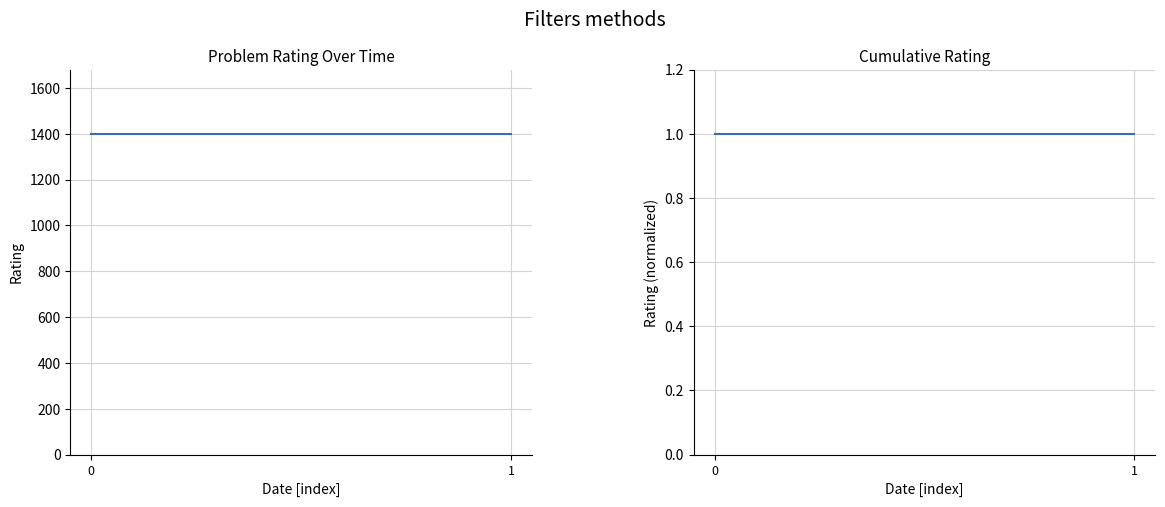

Which series has the widest spread of values?

Rating